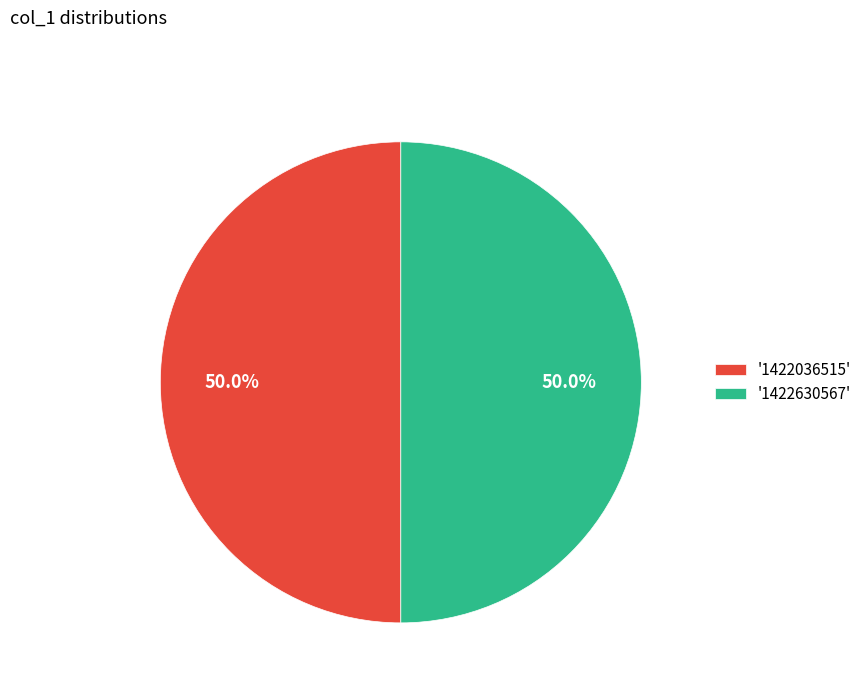

What is the ratio of the value at '1422036515' to the value at '1422630567'?

1.0